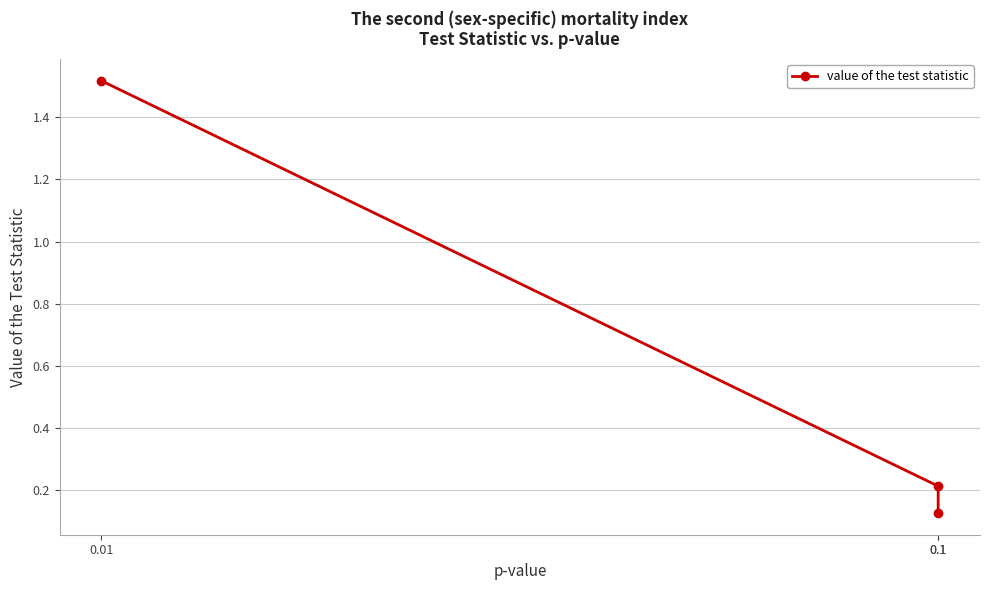

Rank the categories by value from highest to lowest.

0.01, 0.1, 0.1